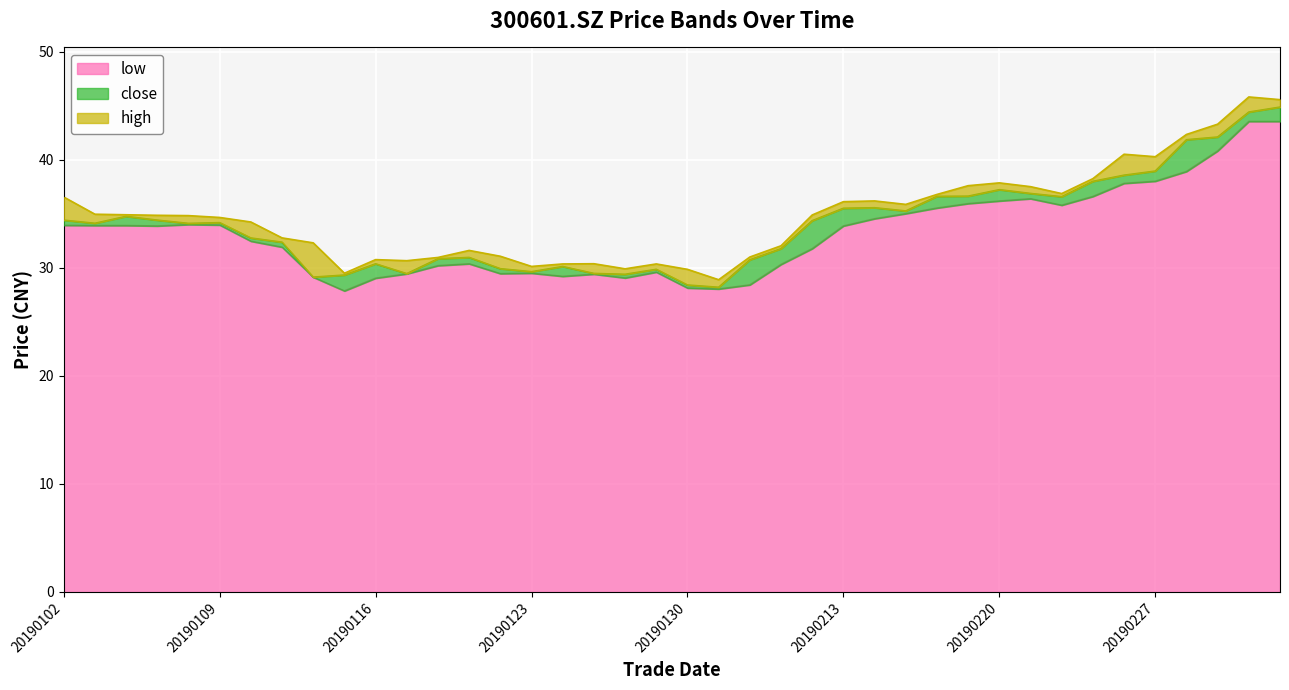

True or false: close and low cross at least once.

False